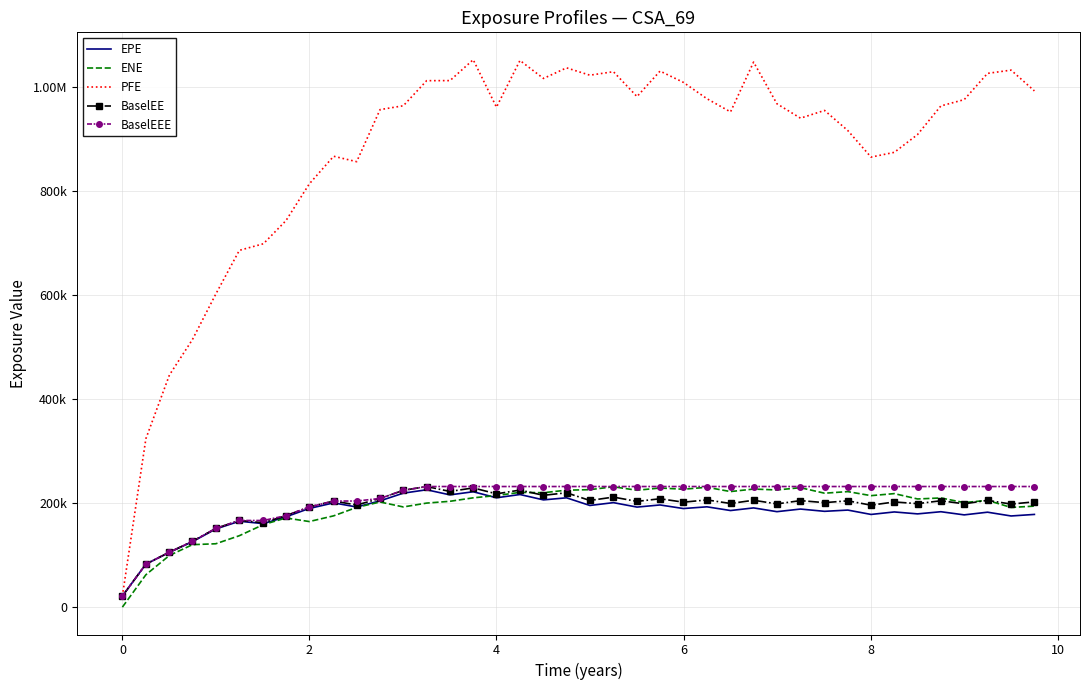

How many interior local valleys does the PFE series have?

8